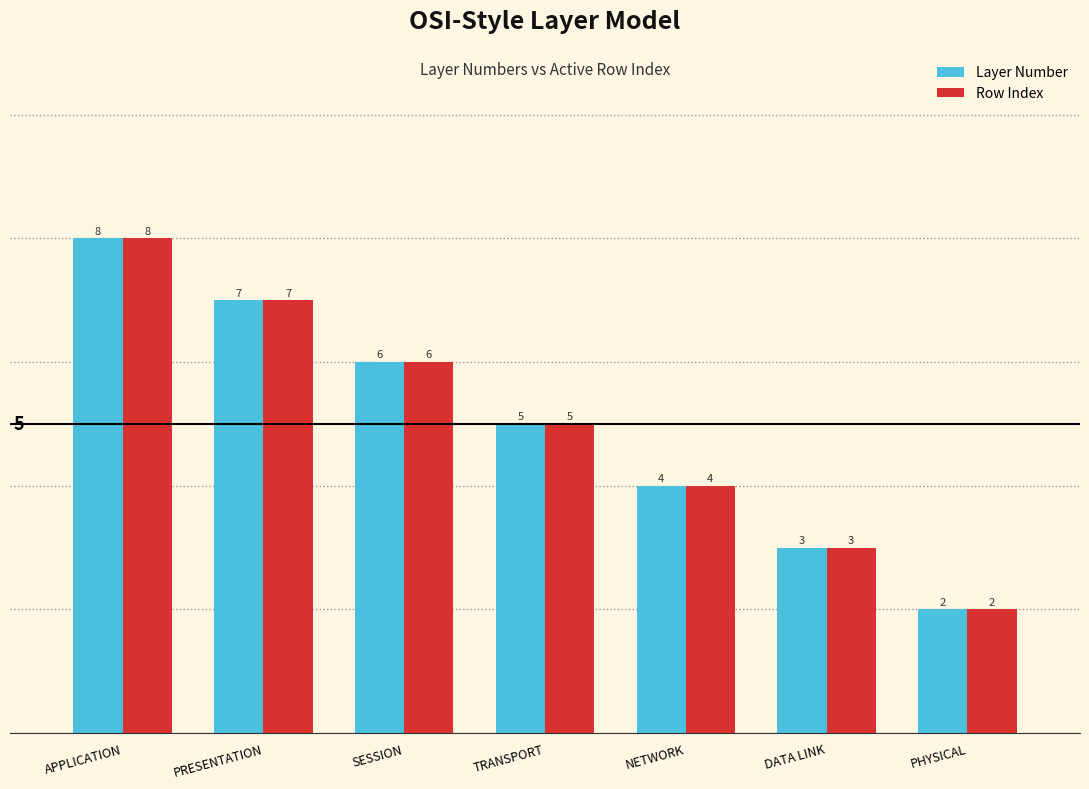

What is the lowest value of the Layer Number series?

2